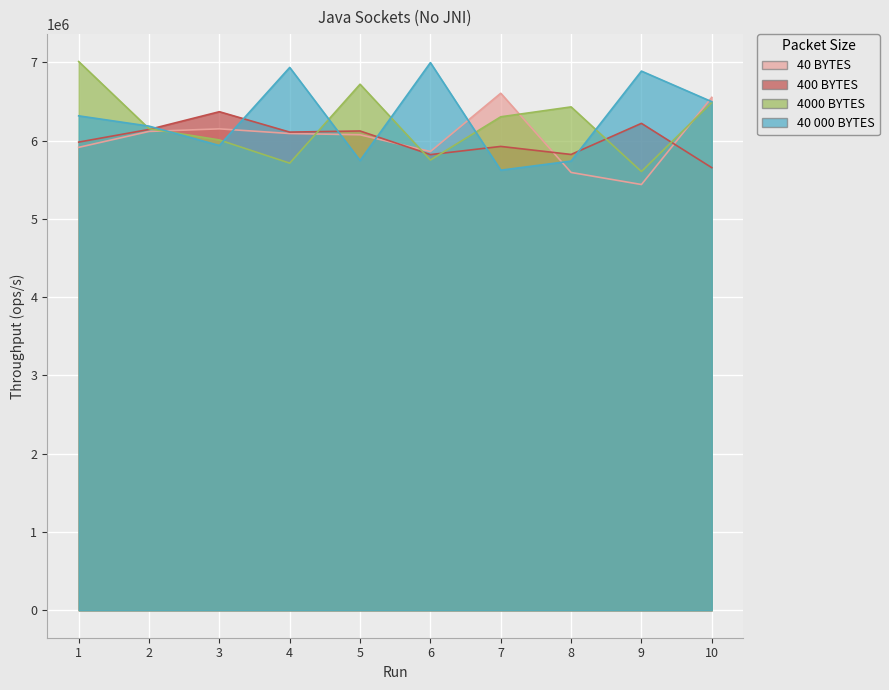

After their last crossing, which series has the higher values: 400 BYTES or 40 000 BYTES?

40 000 BYTES